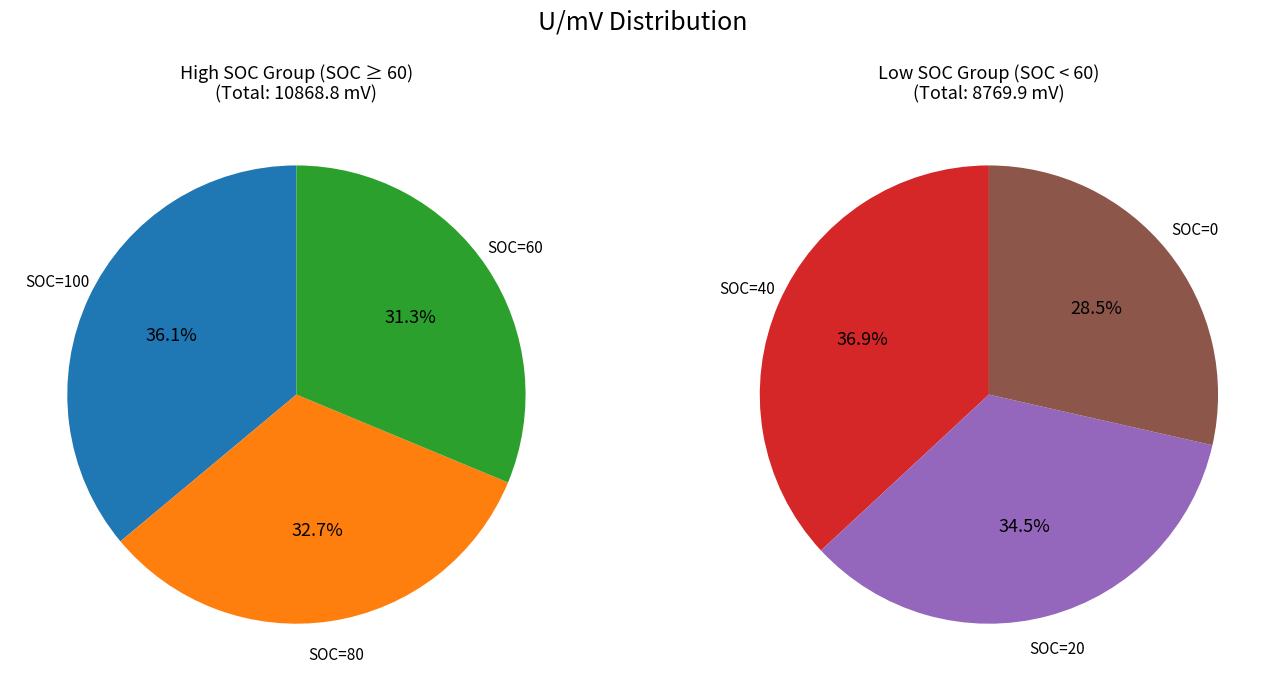

How many segments does this pie chart have?

6